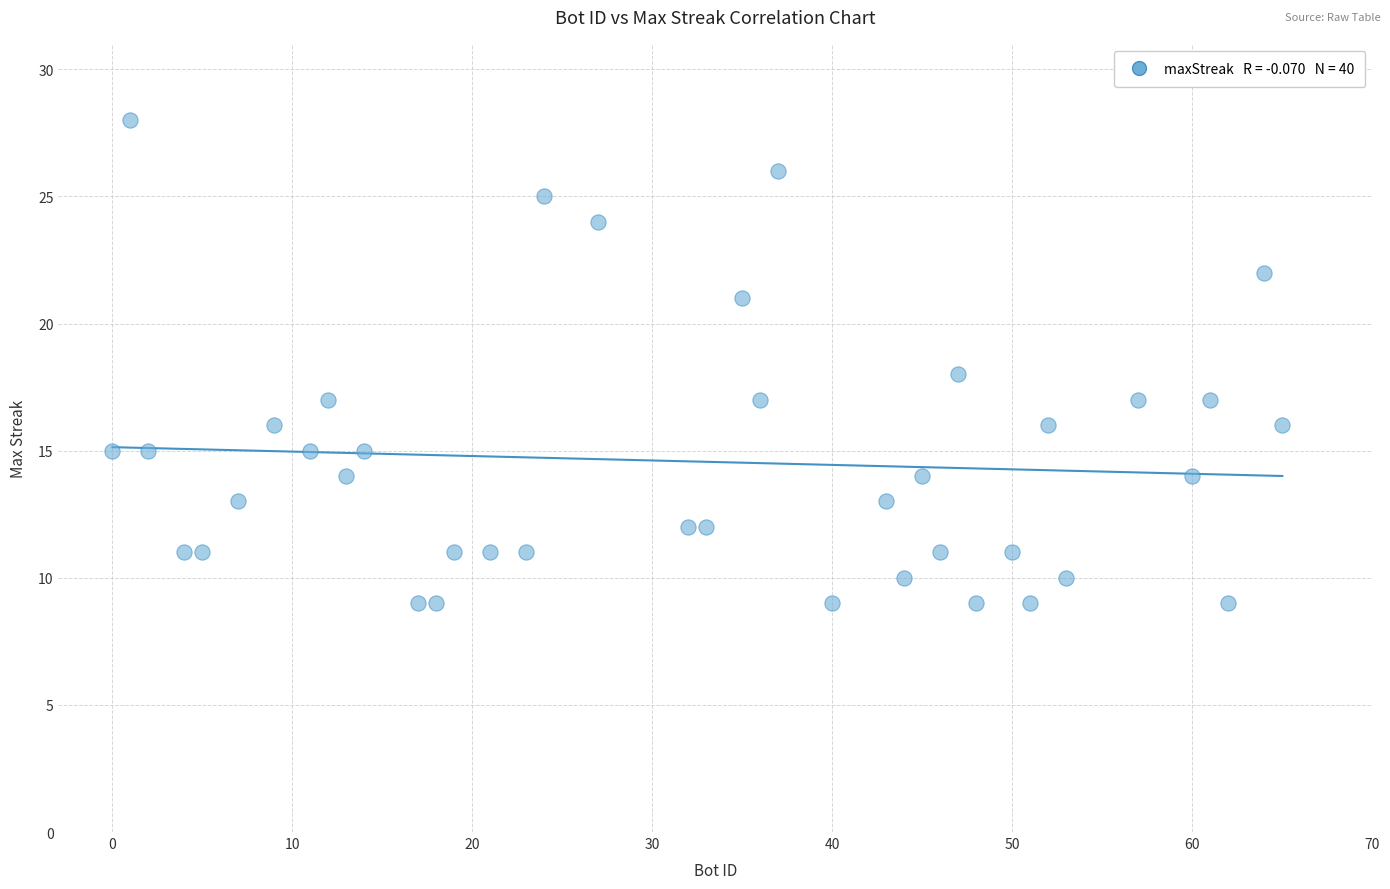

What is the range of Y values (max minus min)?

19